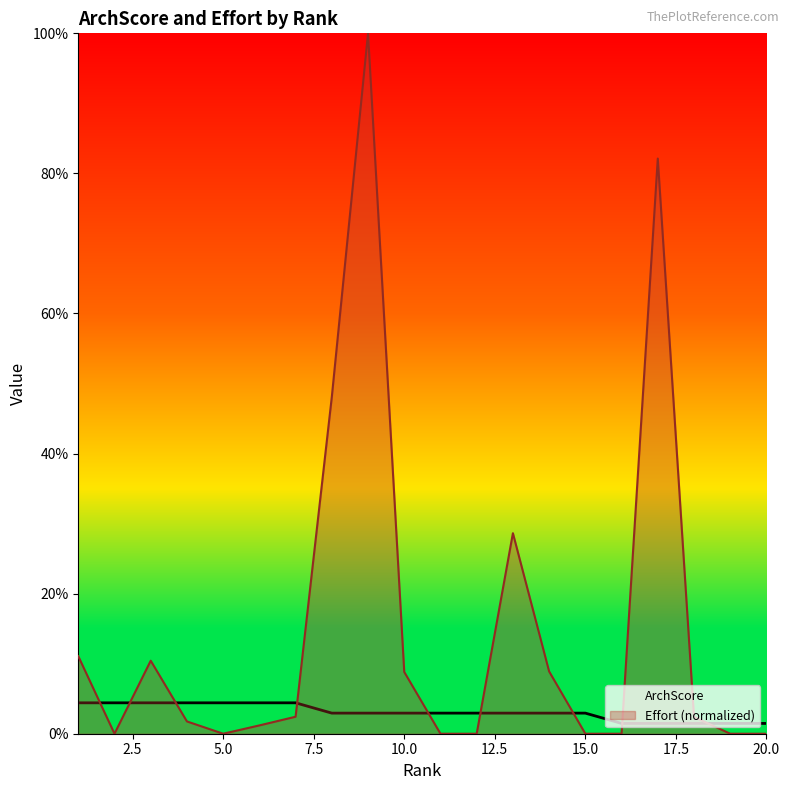

At how many categories does at least one series exceed 0?

20